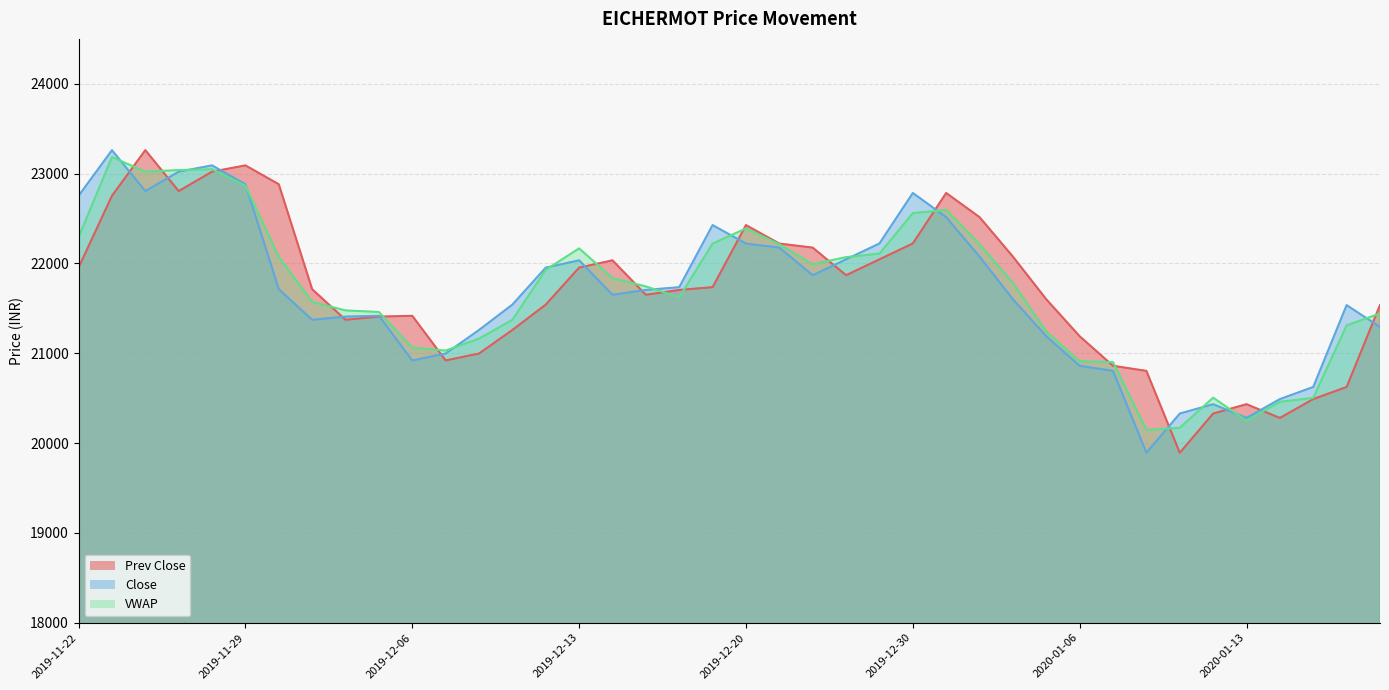

At which category does Prev Close reach its first local valley?

2019-11-27